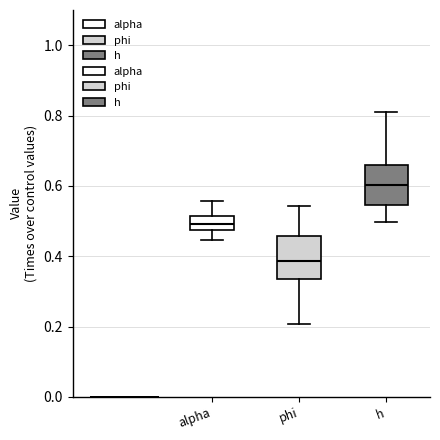

Where does the upper whisker of the box for phi end on the y-axis? The values are not printed on the chart, so give them approximately, as read against the axis.

0.54